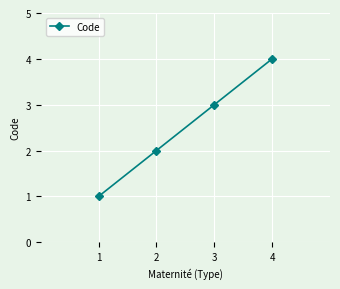

What is the maximum value shown in the chart?

4